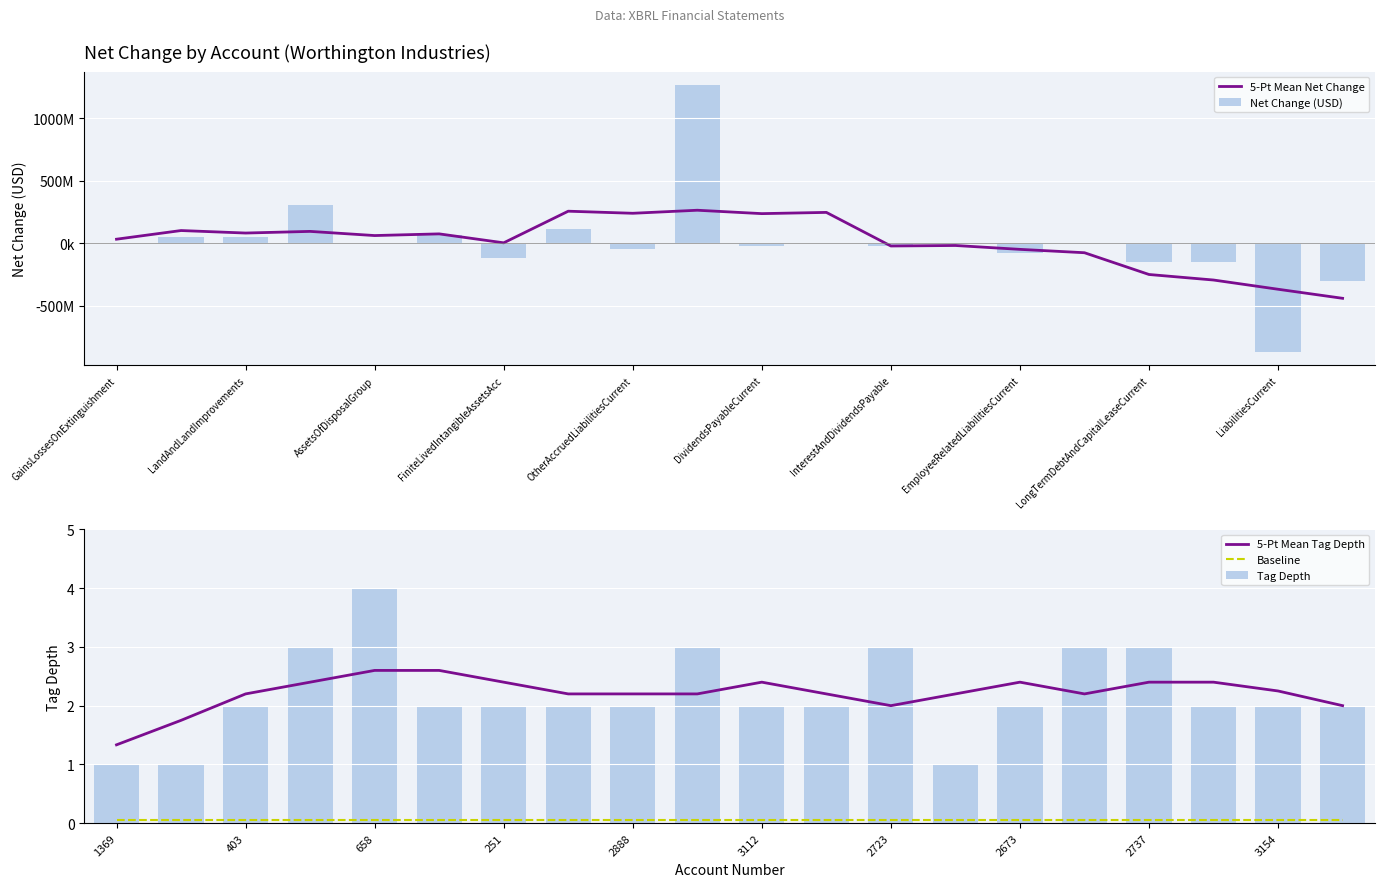

What is the highest value of the 5-Pt Mean Tag Depth series?

2.6